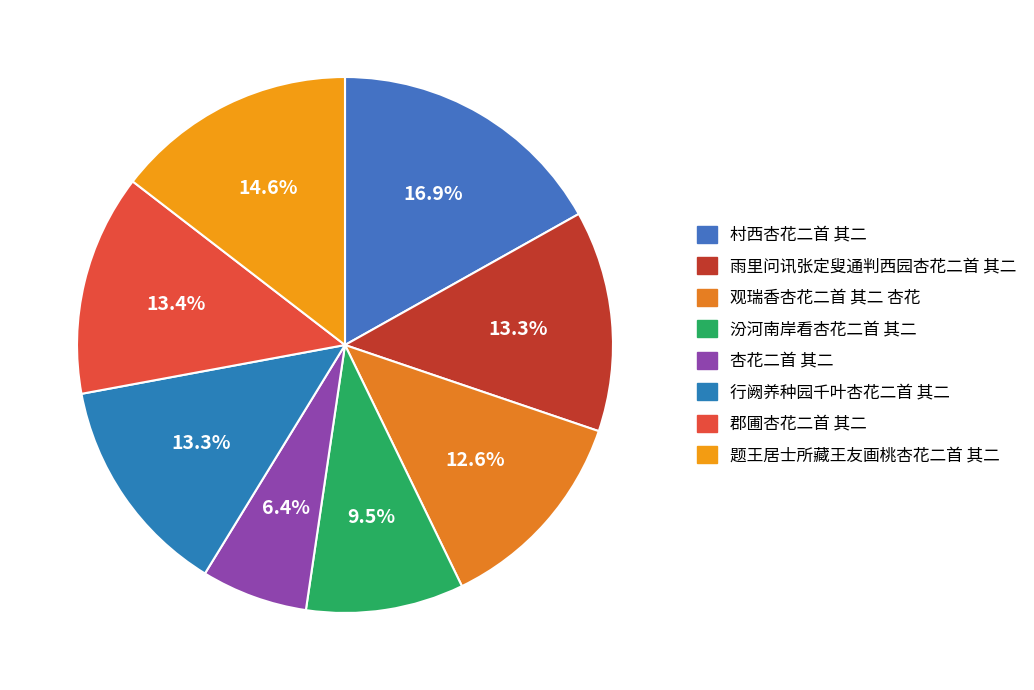

Which slice is the smallest?

杏花二首 其二